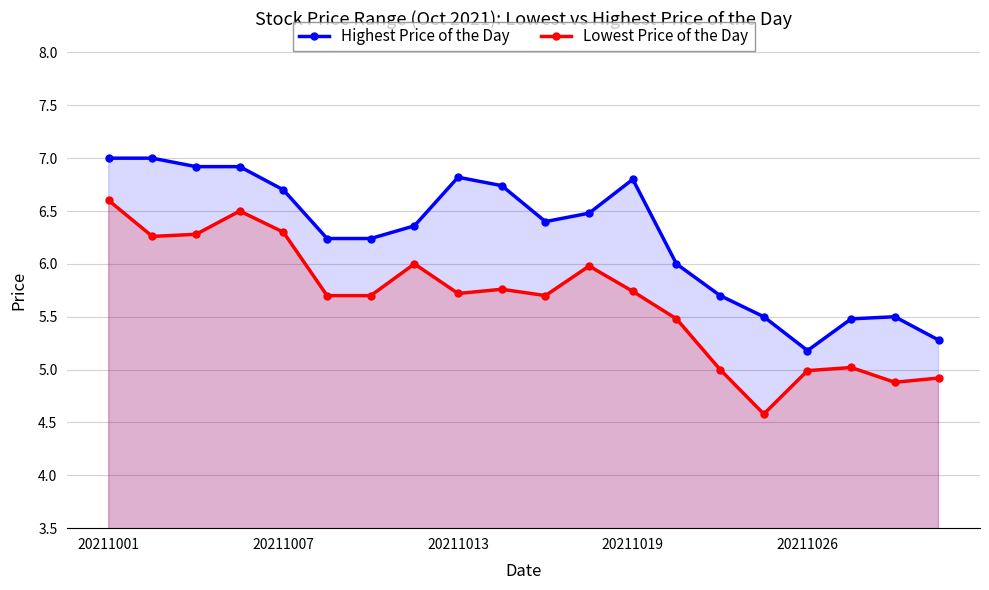

What is the difference between the highest and lowest values at 20211007?

0.4